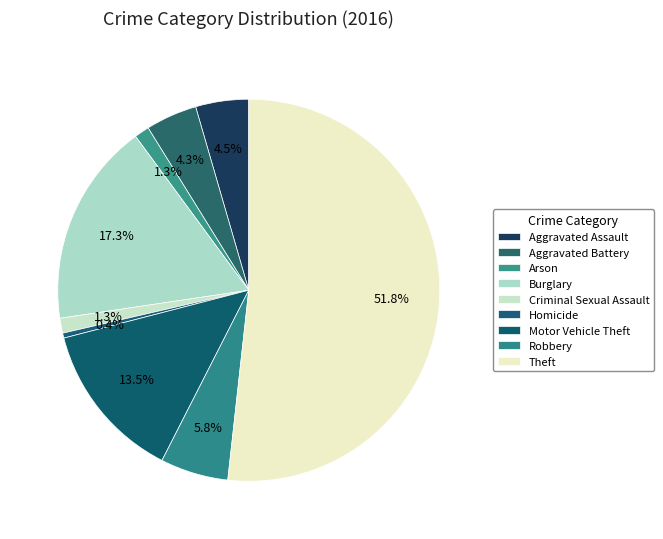

How many slices are in this pie chart?

9